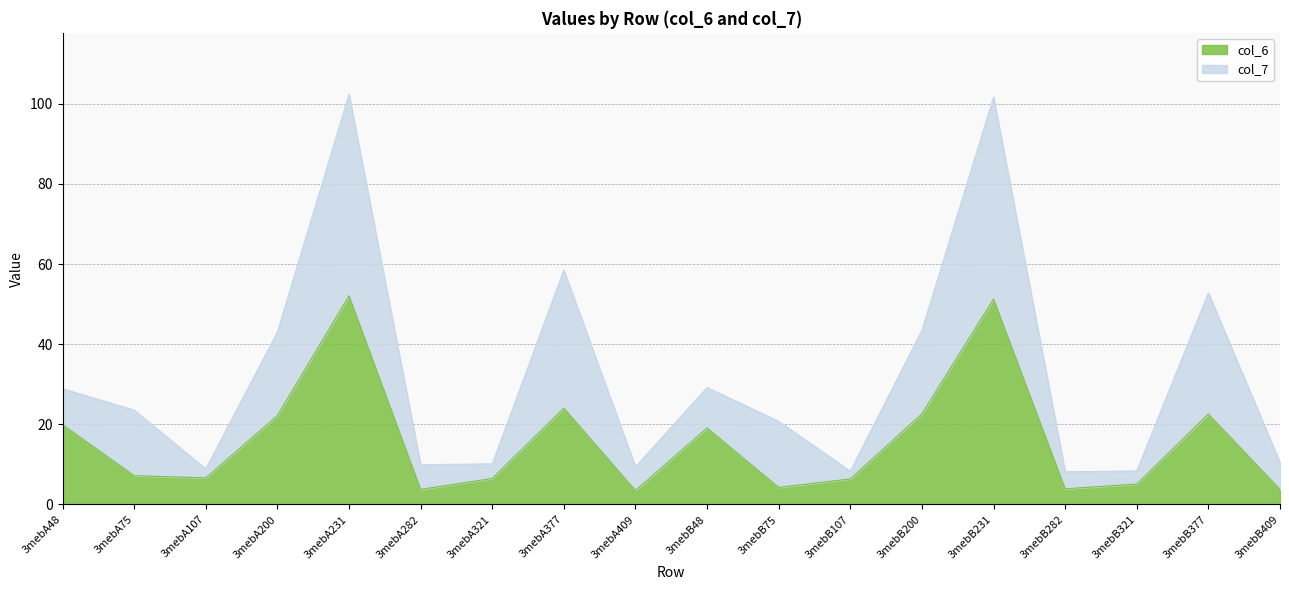

How many values are below 7?

9